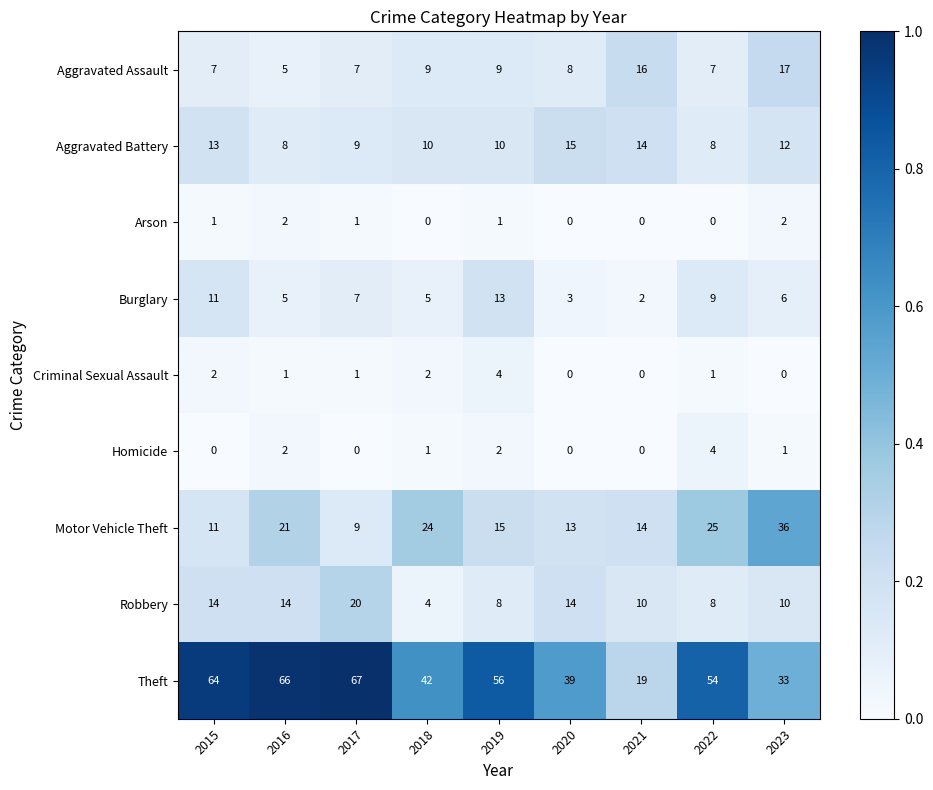

At 2018, list the series in order from largest to smallest.

Theft, Motor Vehicle Theft, Aggravated Battery, Aggravated Assault, Burglary, Robbery, Criminal Sexual Assault, Homicide, Arson